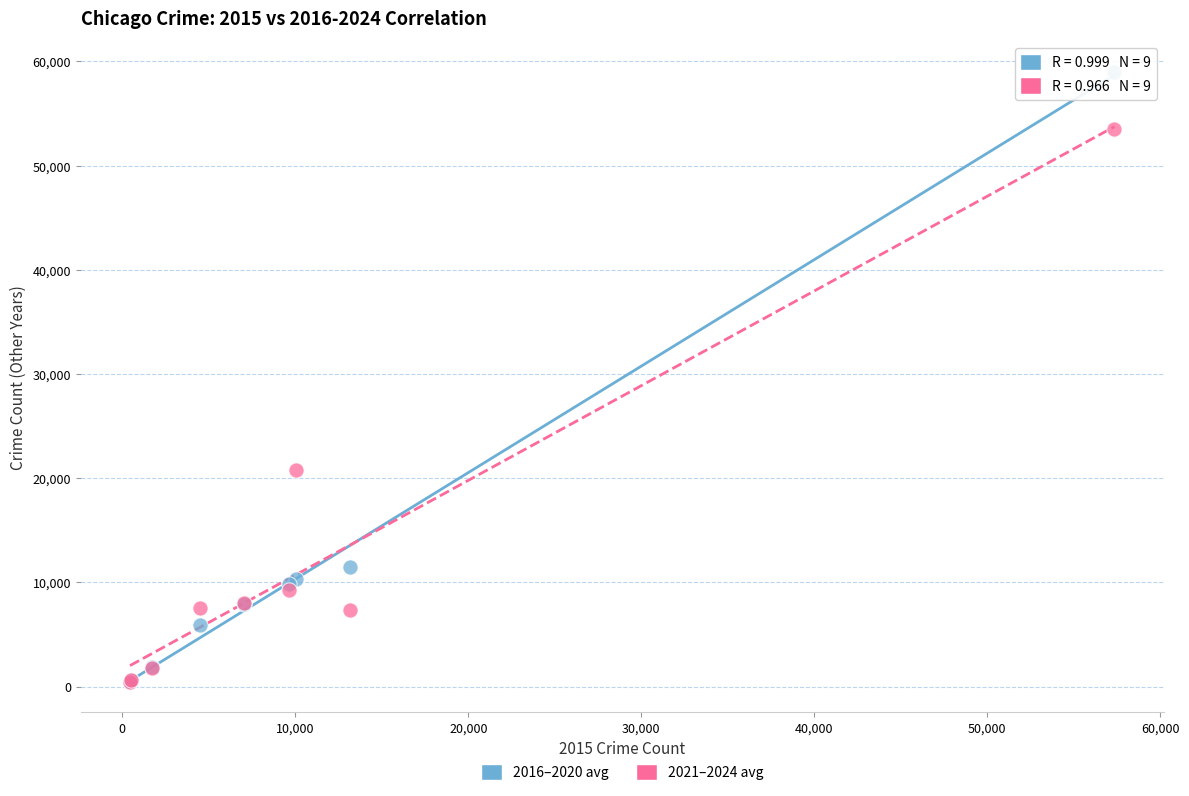

Across all series, what Y value is closest to 29743?

20745.0